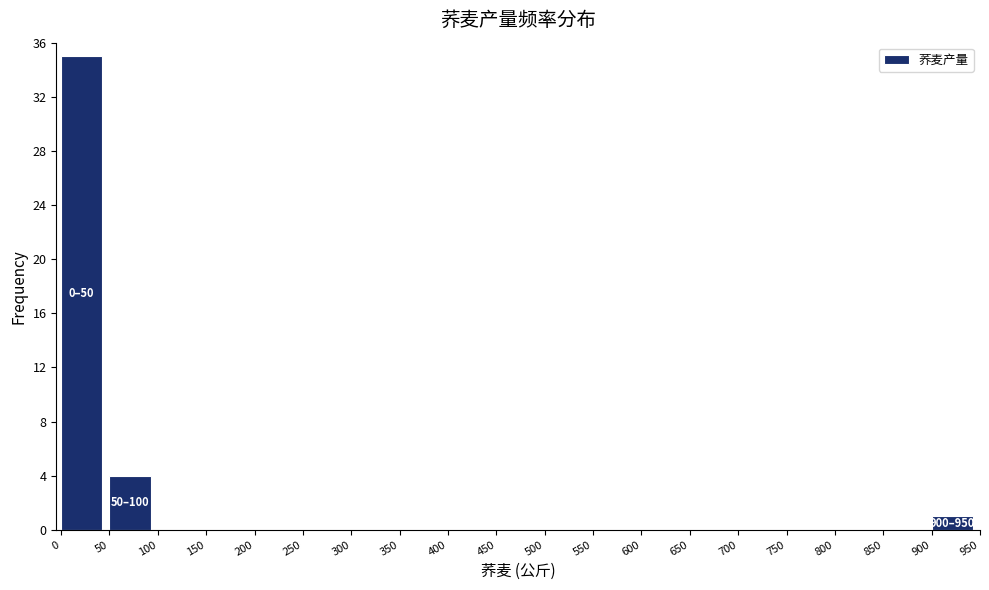

Over which range of the x-axis is the bar tallest?

0 to 50